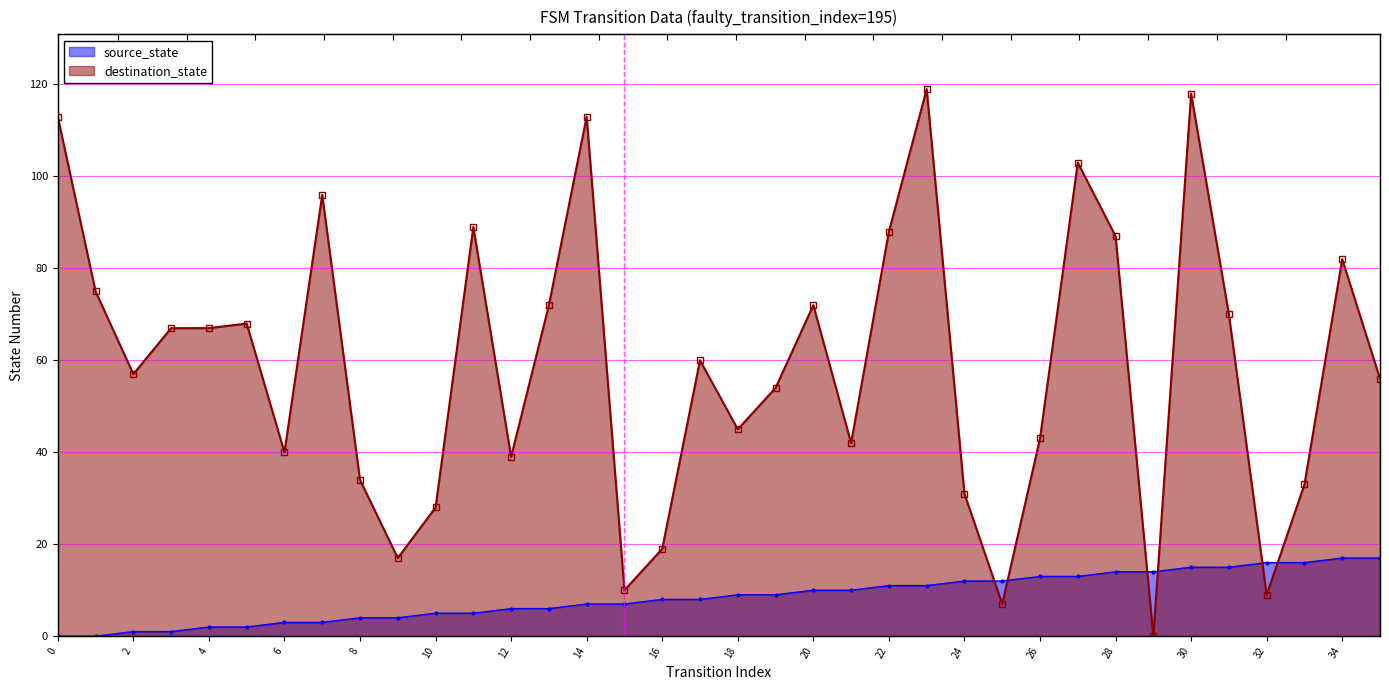

After their last crossing, which series has the higher values: source_state or destination_state?

destination_state